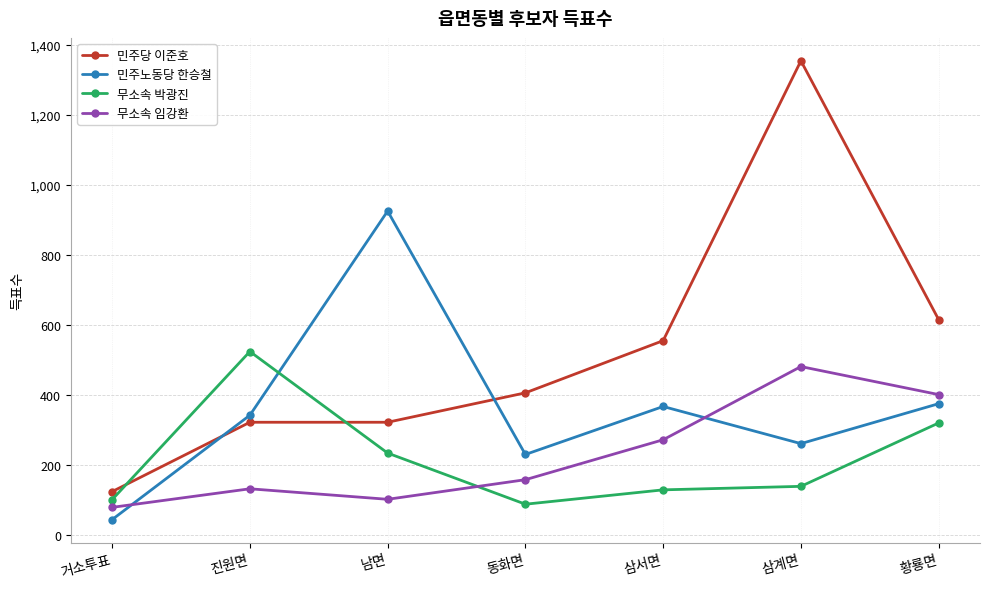

What are all the series names shown in the legend?

민주당 이준호, 민주노동당 한승철, 무소속 박광진, 무소속 임강환